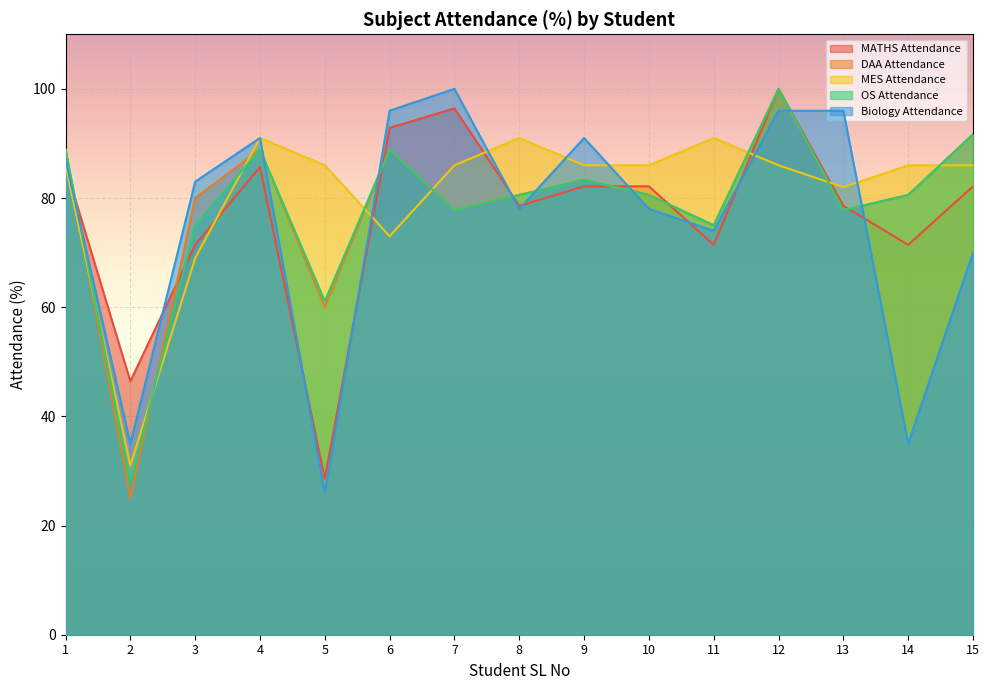

How many data points does each series have?

15